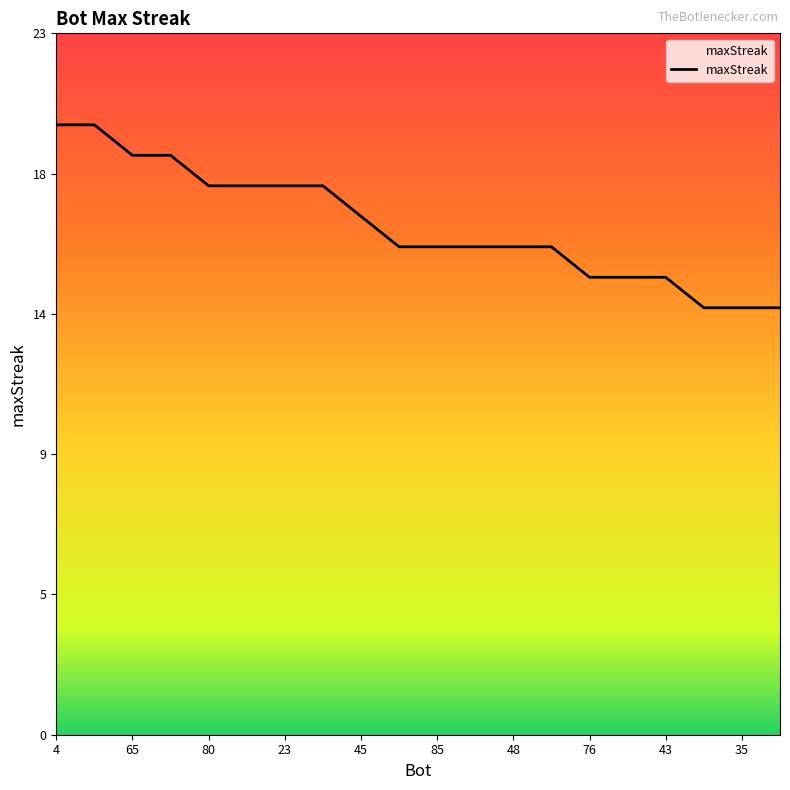

Does the chart display data point markers on the line(s)?

No